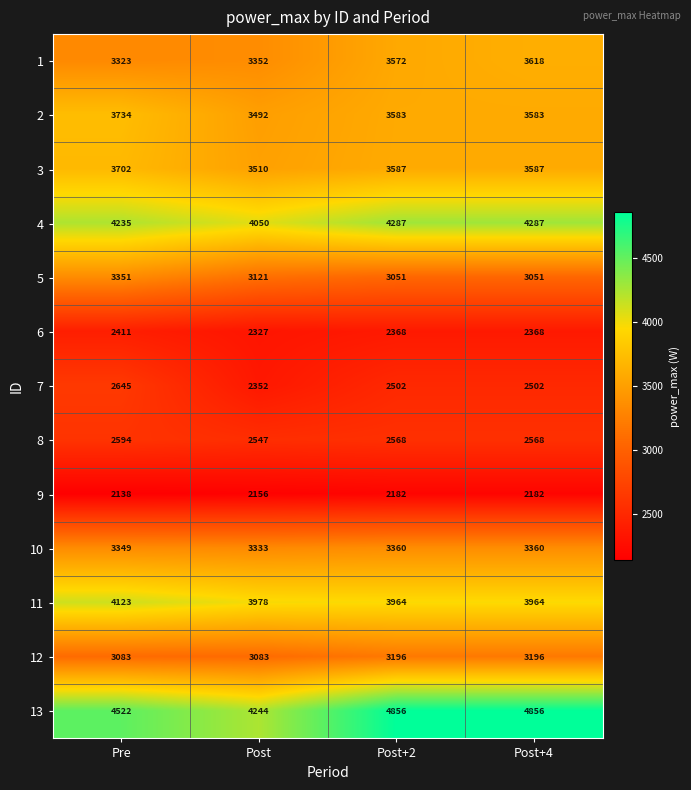

Rank the series by their maximum value, from highest to lowest.

13, 4, 11, 2, 3, 1, 10, 5, 12, 7, 8, 6, 9